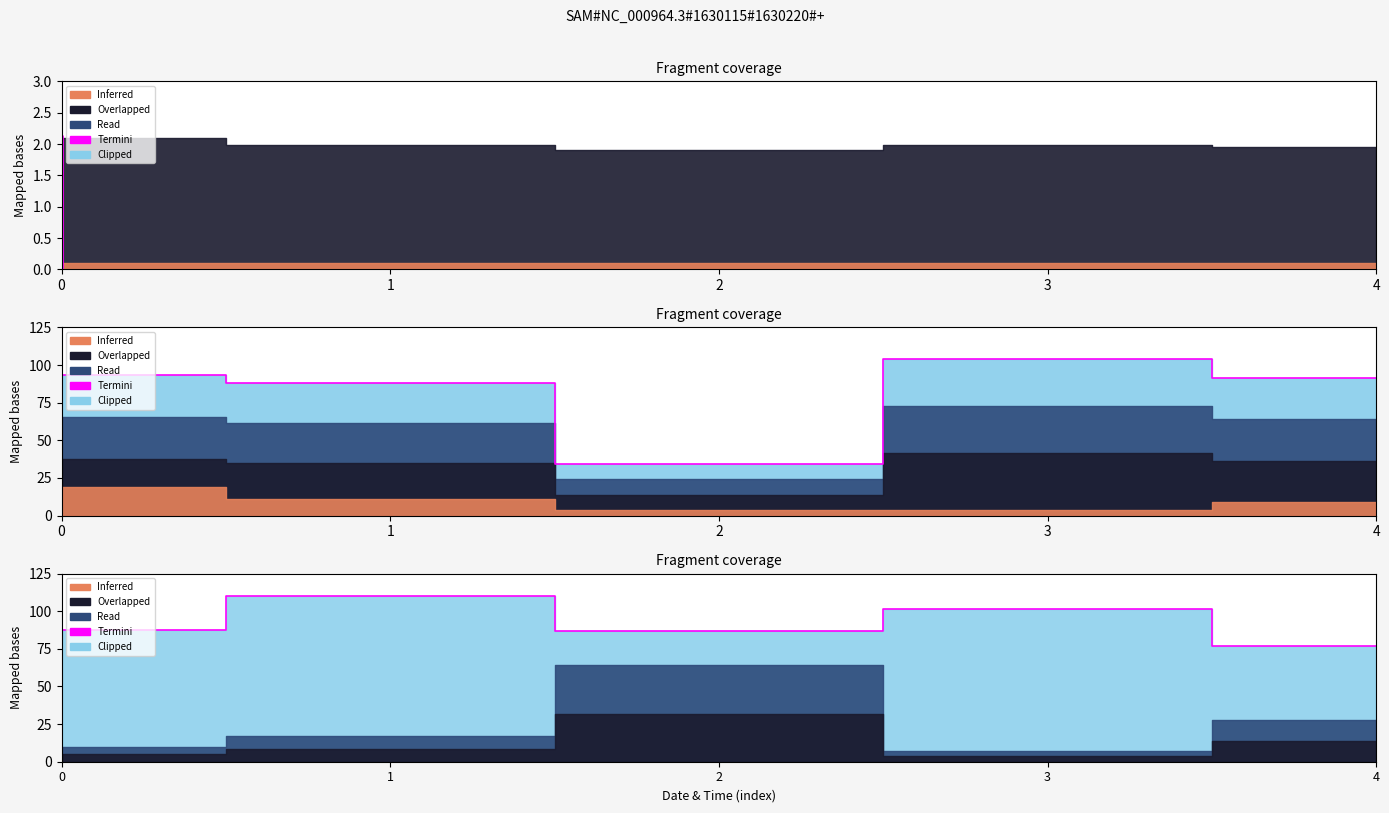

The chart shows a value of 86.6 at 2. True or false?

True